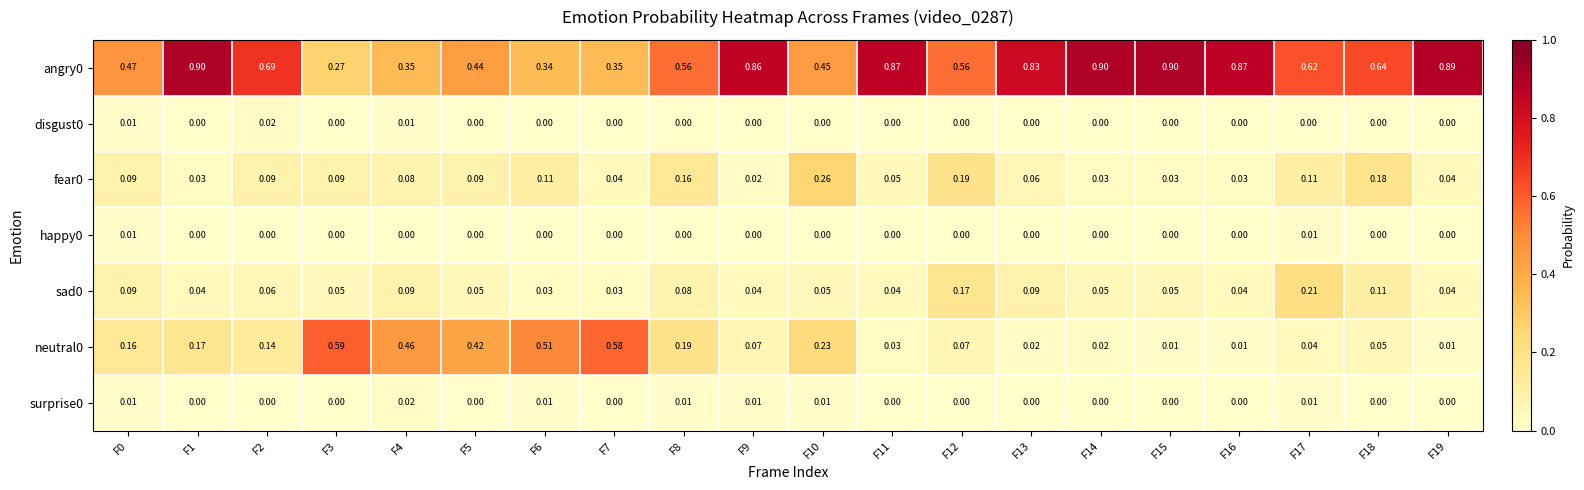

Is the value of surprise0 at F18 greater than the value of neutral0 at F3?

No